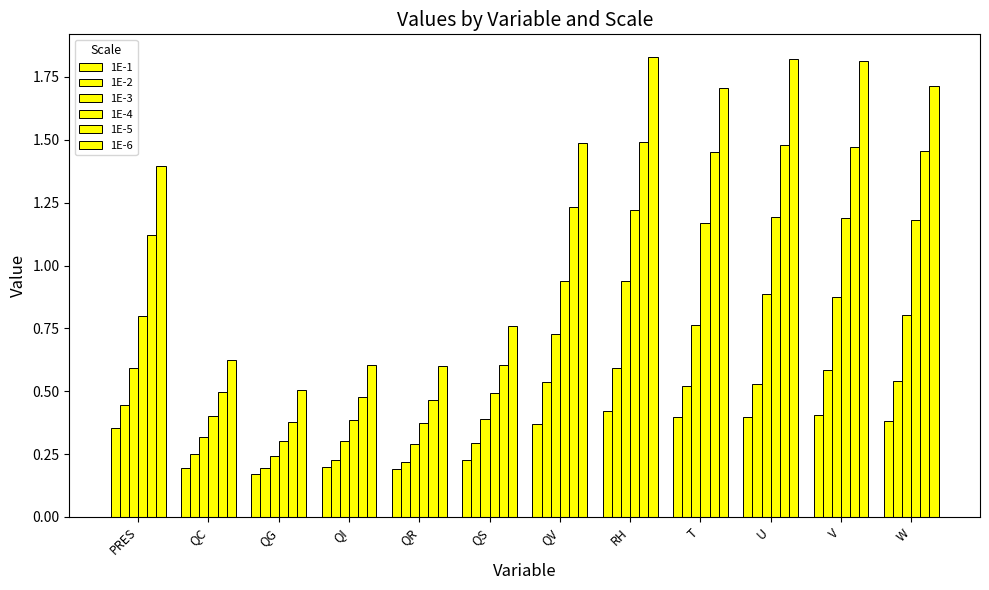

What is the minimum value for 1E-6?

0.5